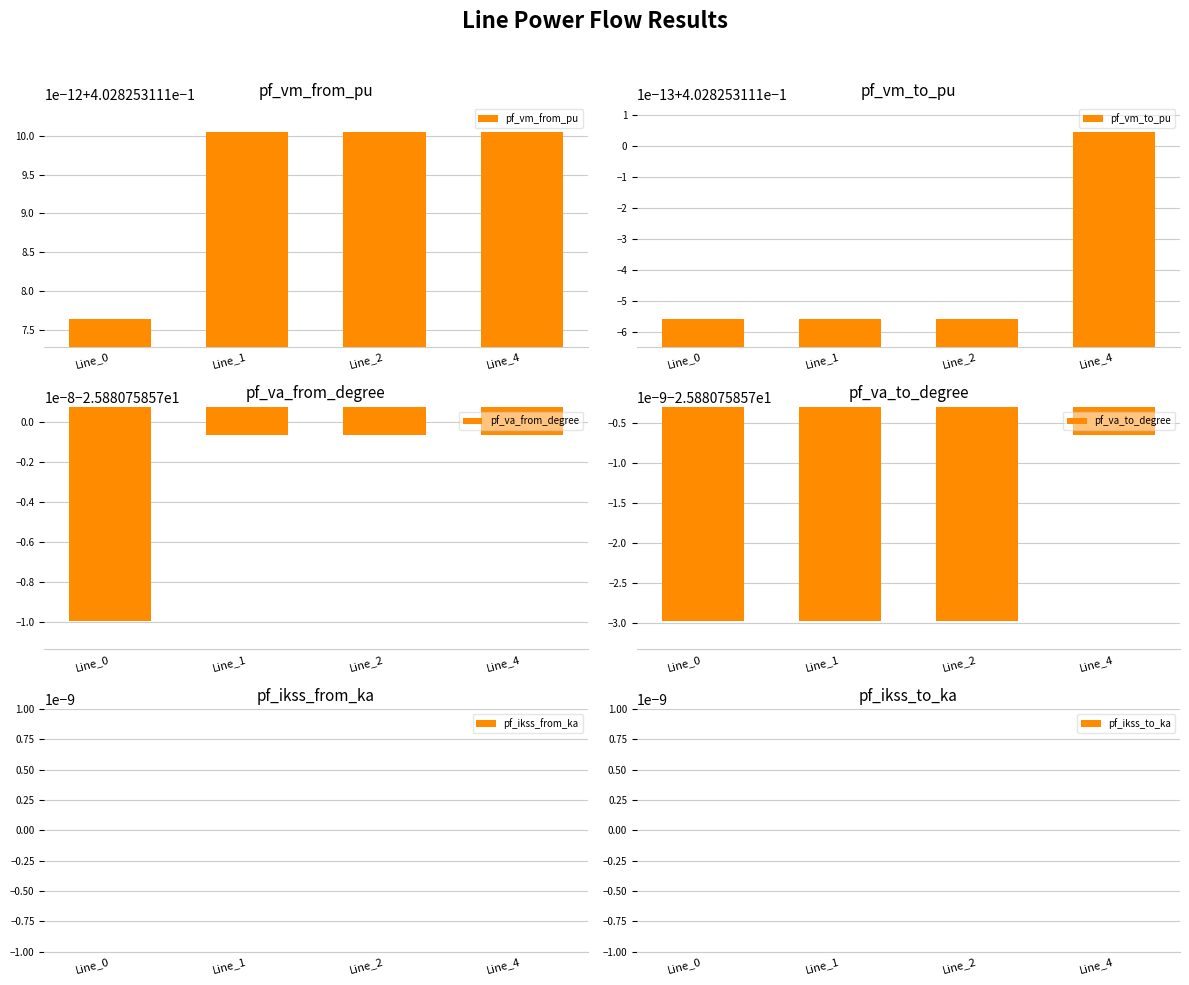

Which label corresponds to the smallest value in the chart?

Line_0